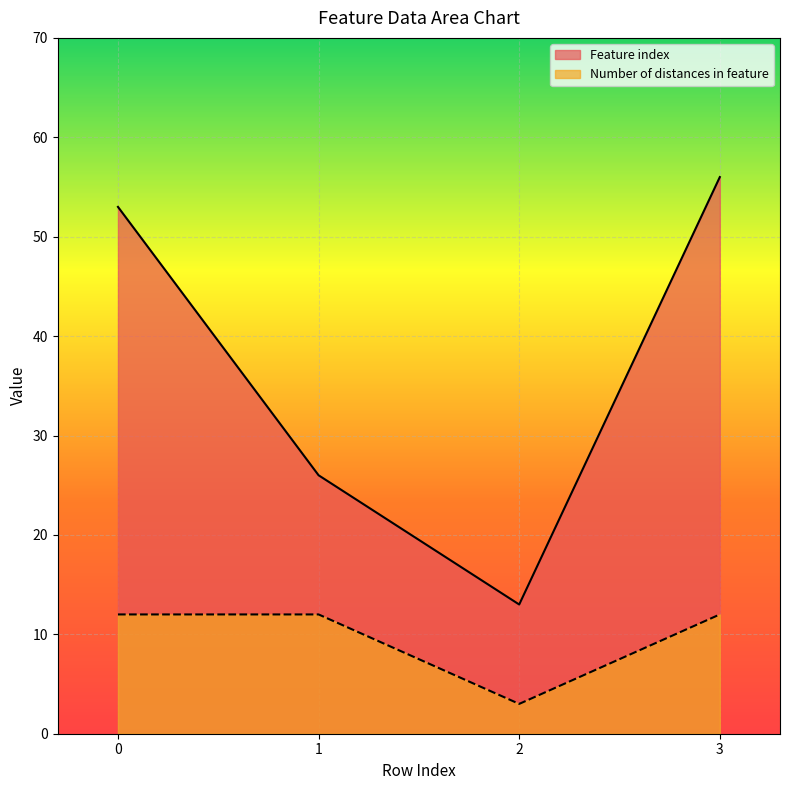

True or false: Number of distances in feature has a value of 16 at 0.

False